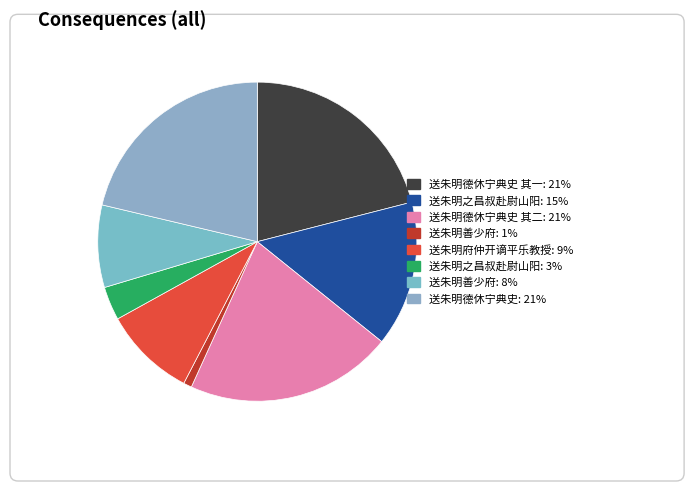

Is there a majority slice in this chart?

No